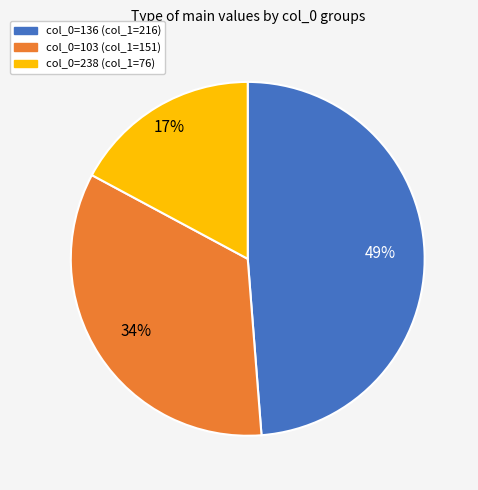

Is it true that col_0=103 (col_1=151) is 43% of the pie?

False